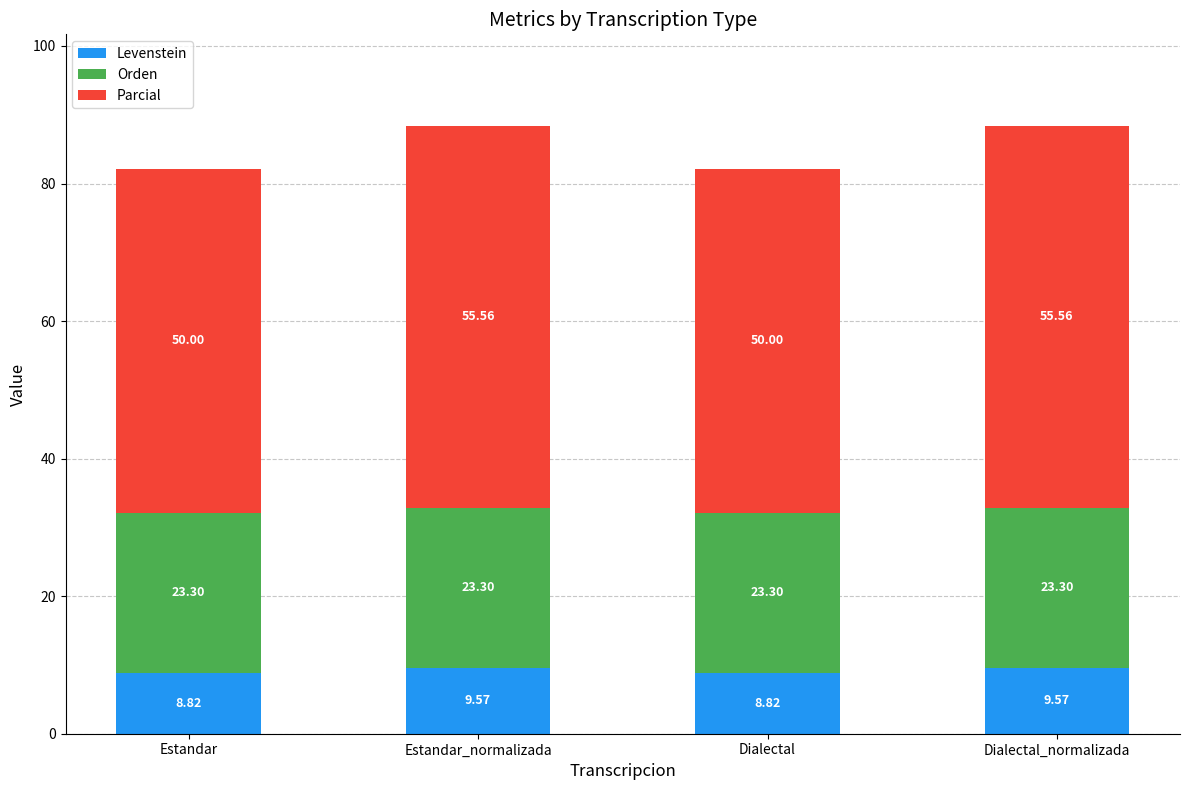

What is the average value of the Levenstein series?

9.2